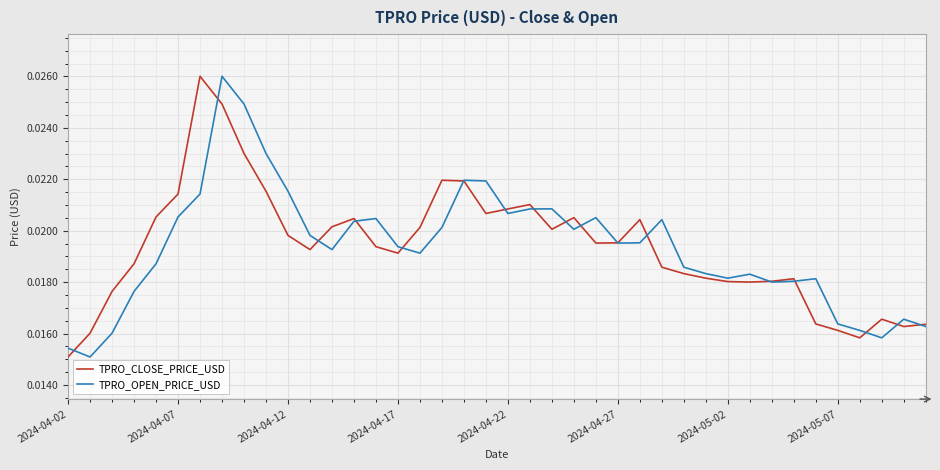

Does the chart have visible grid lines?

Yes